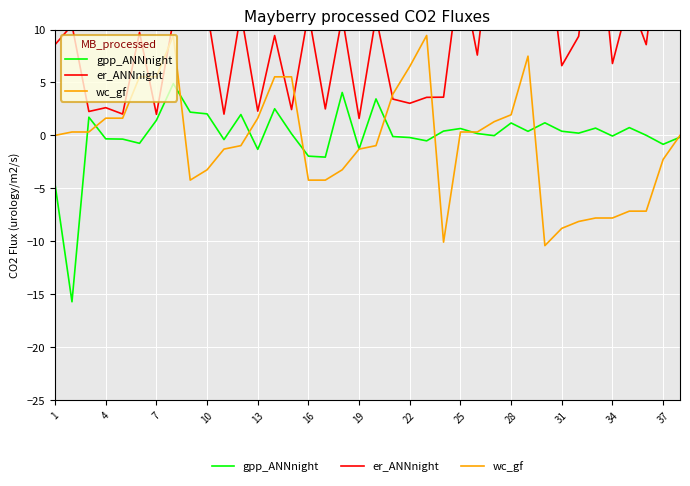

Is it true that wc_gf equals -1.3 at 19?

True